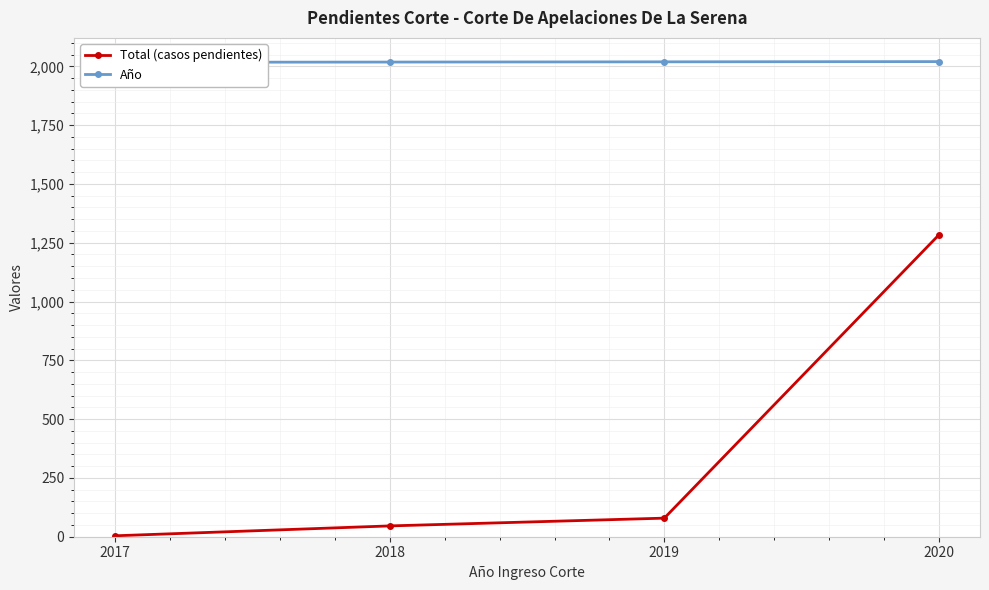

Reading left to right, what are all the values shown in this chart?

Total (casos pendientes): 2017=4	2018=46	2019=79	2020=1283
Año: 2017=2017	2018=2018	2019=2019	2020=2020